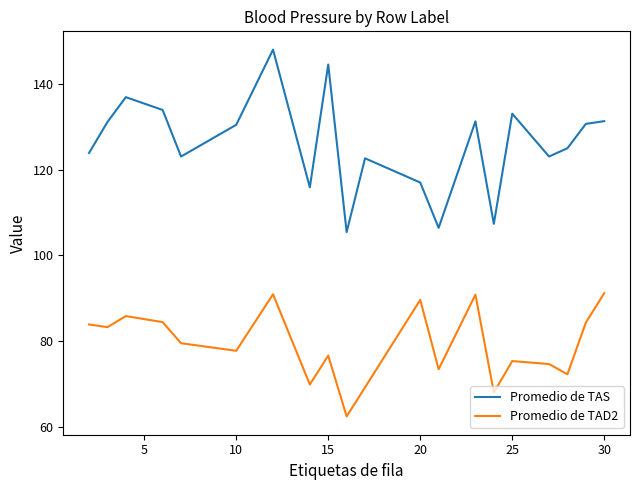

What is the sum of all Promedio de TAD2 values?

1583.3